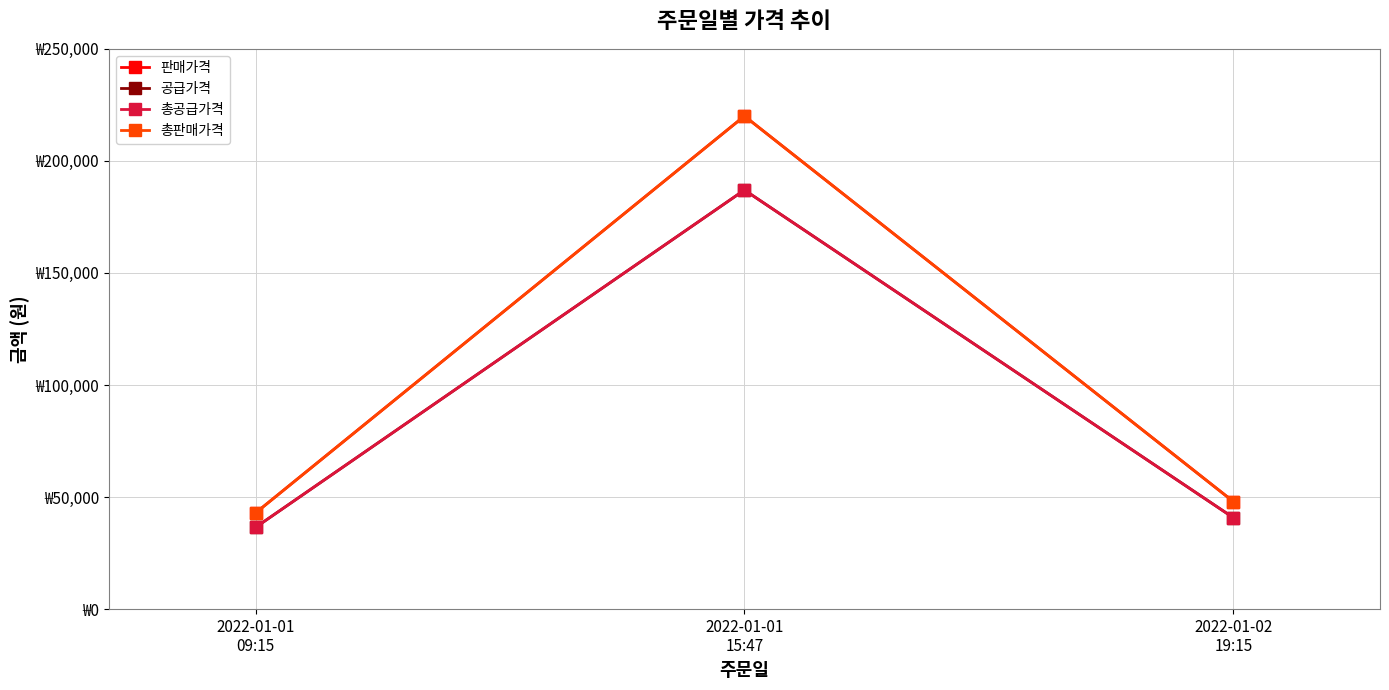

Between 2022-01-01
09:15 and 2022-01-02
19:15, which series saw the biggest shift?

판매가격